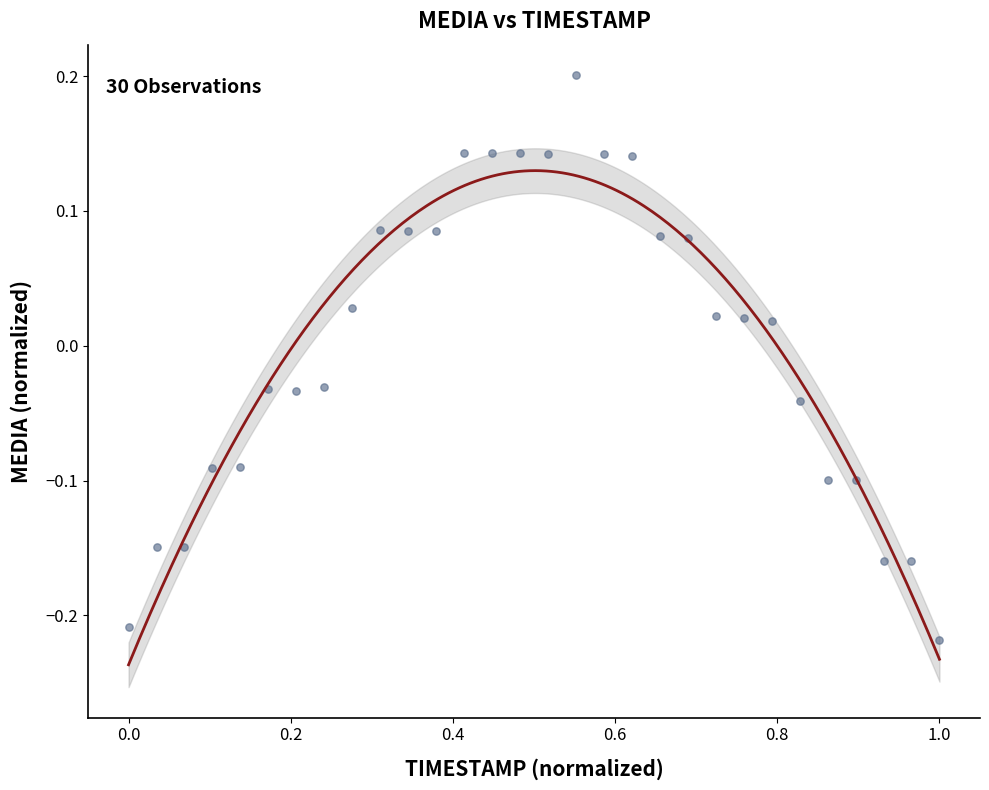

What is the range of Y values (max minus min)?

0.4